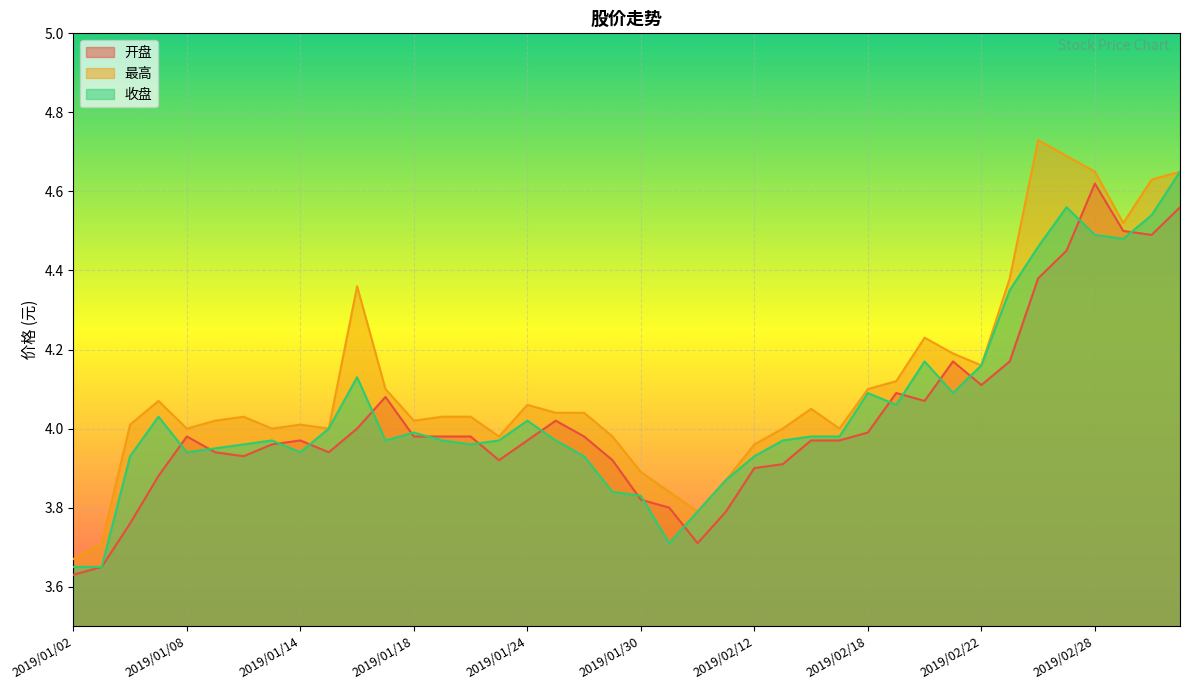

Is it true that 收盘 equals 2.5 at 2019/02/25?

False